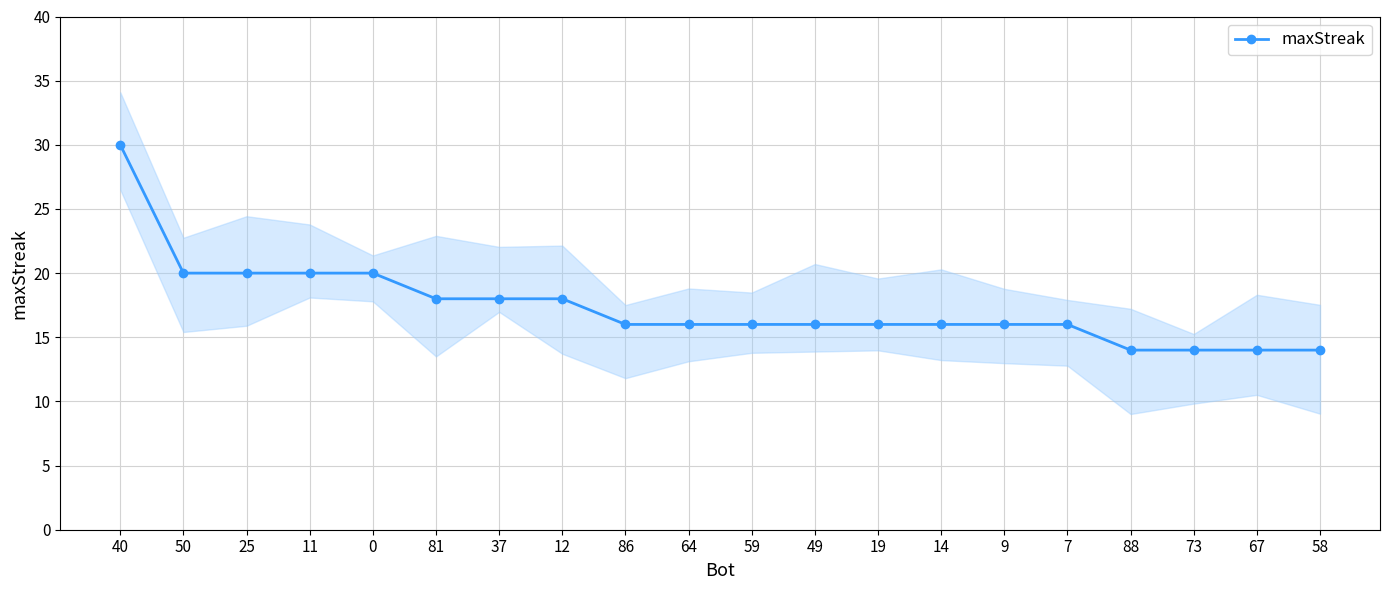

What is the sum of the values at 37 and 25?

38